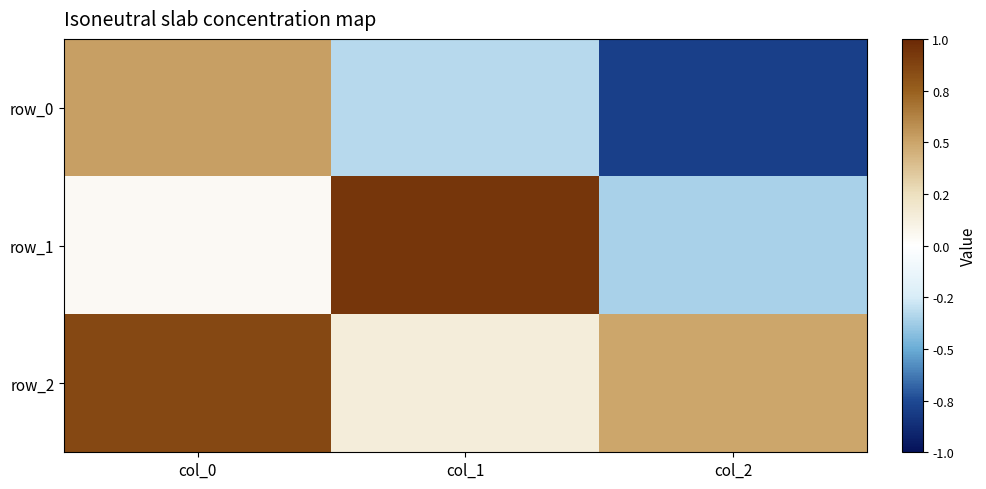

The value of row_1 at col_0 is 0.0. True or false?

False